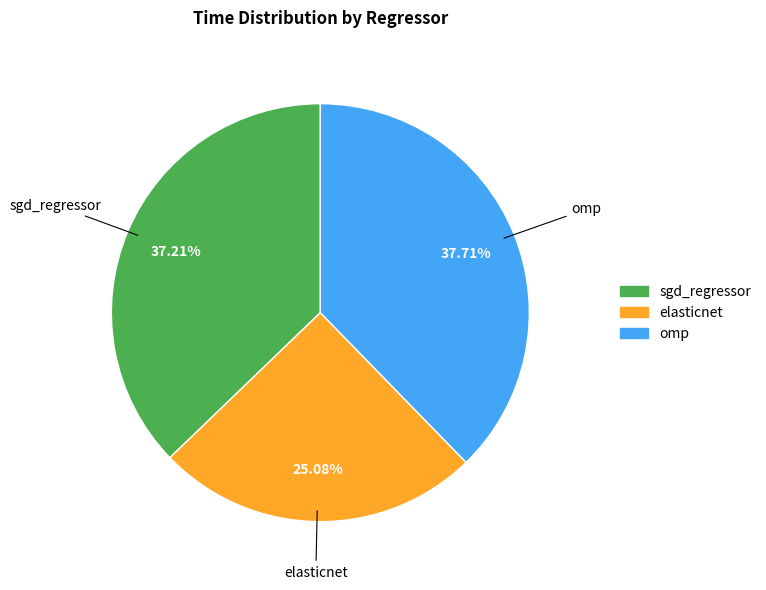

Does sgd_regressor represent more than half of the total?

No